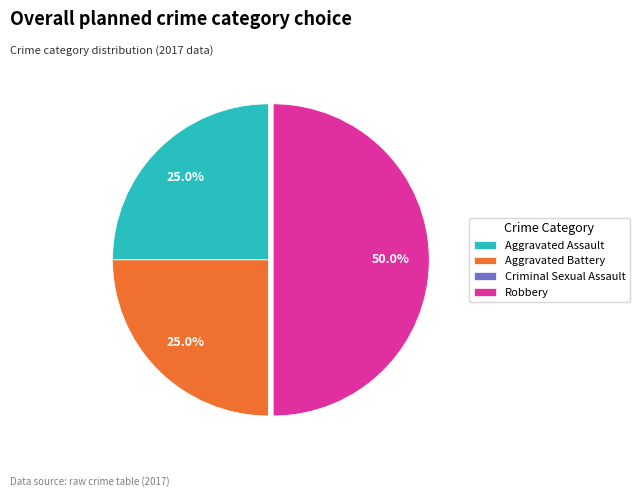

Is it true that Aggravated Assault is 25% of the pie?

True